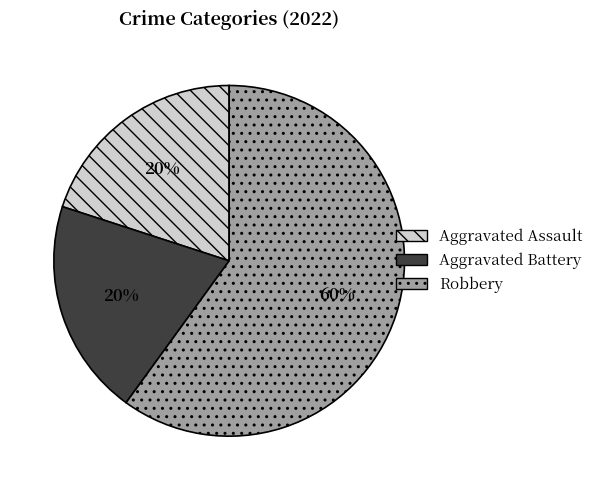

The Robbery slice represents 48% of the pie. True or false?

False